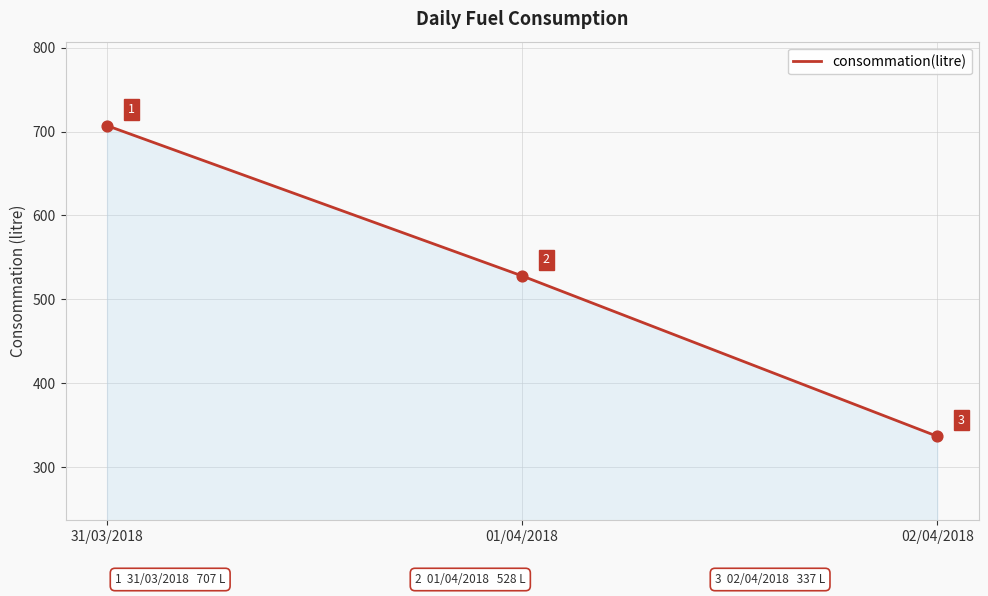

Which has a higher value, 01/04/2018 or 31/03/2018?

31/03/2018